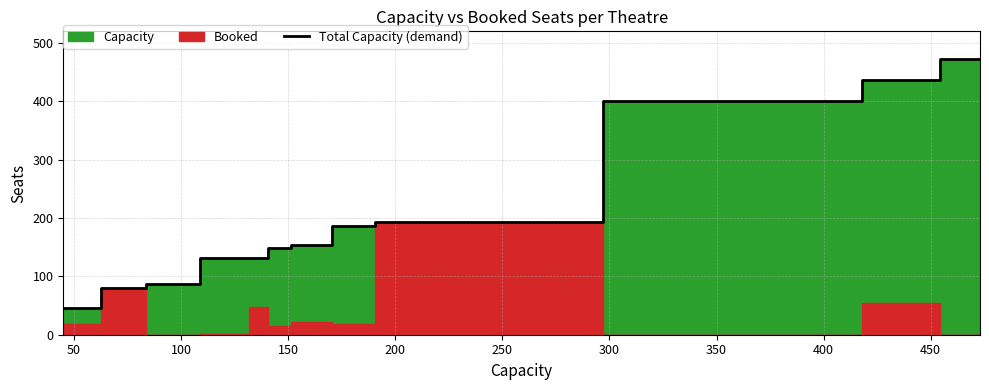

Reading left to right, list all the values displayed in this chart.

45	80	87	131	132	149	154	187	194	400	400	436	473